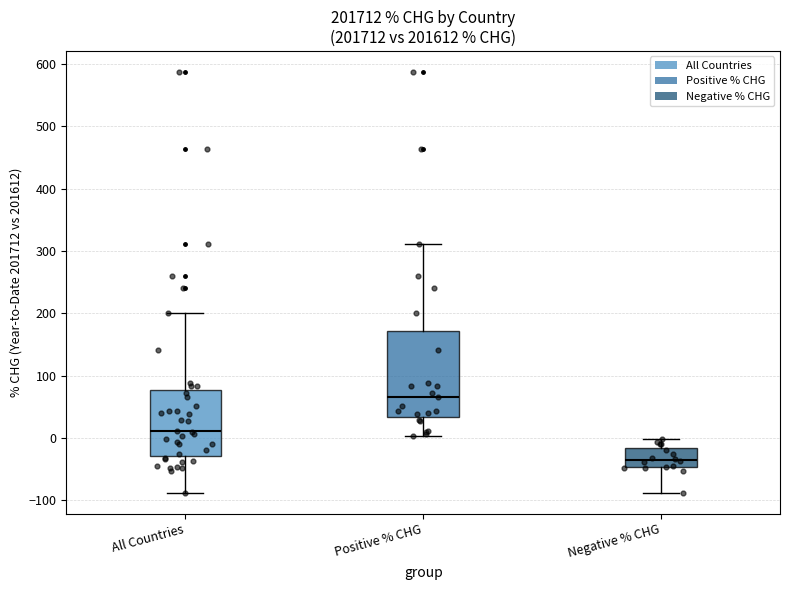

Where does the upper whisker of the box for Positive % CHG end on the y-axis? The values are not printed on the chart, so give them approximately, as read against the axis.

310